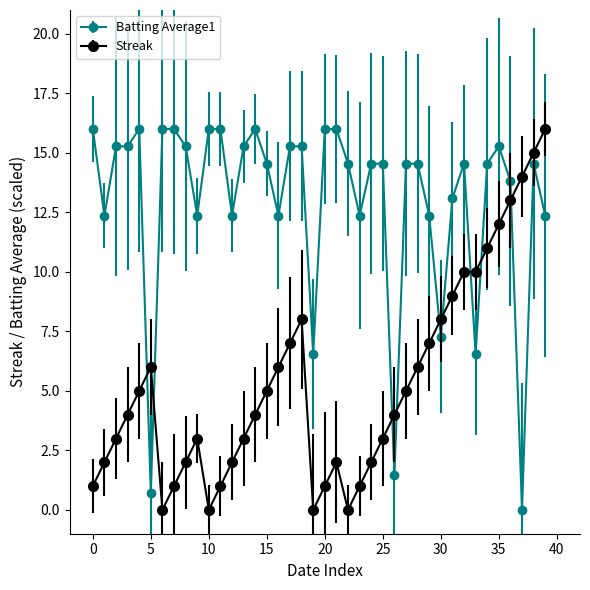

Which series has the largest total across all categories?

Batting Average1